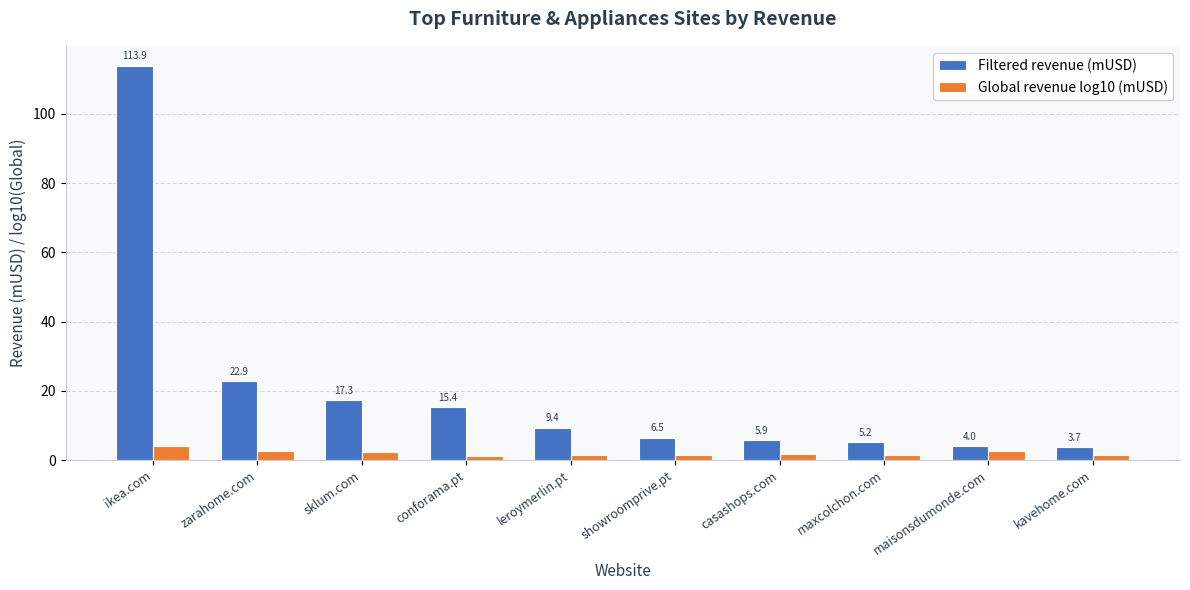

What position from the right is conforama.pt?

7